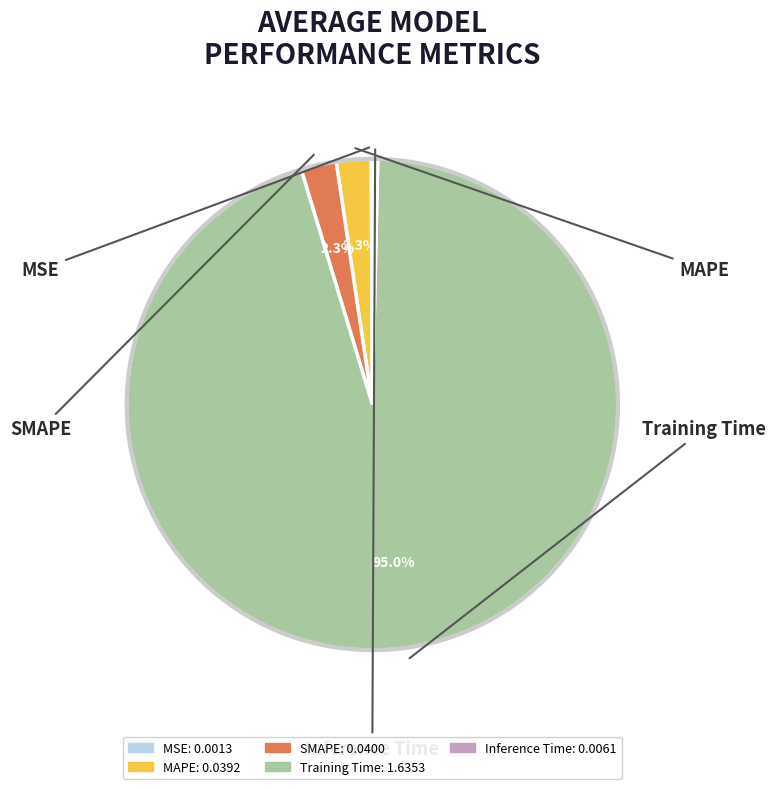

Combined, what portion of the pie is MAPE and SMAPE?

4.6%